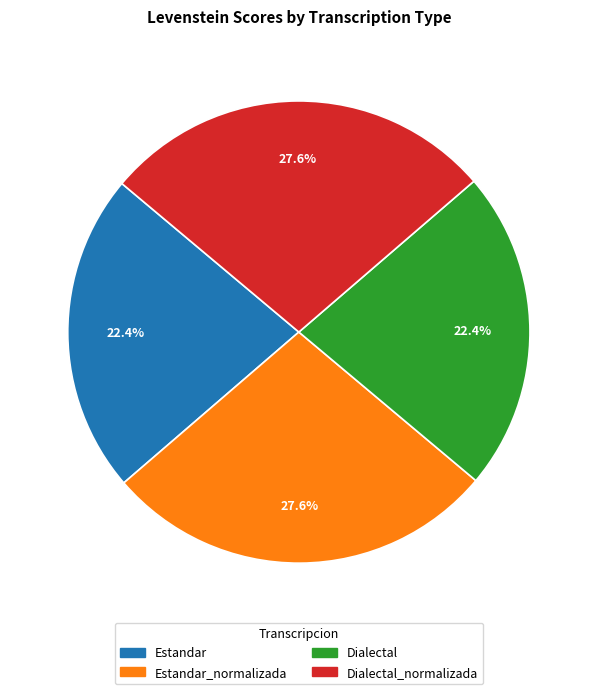

Is there a majority slice in this chart?

No